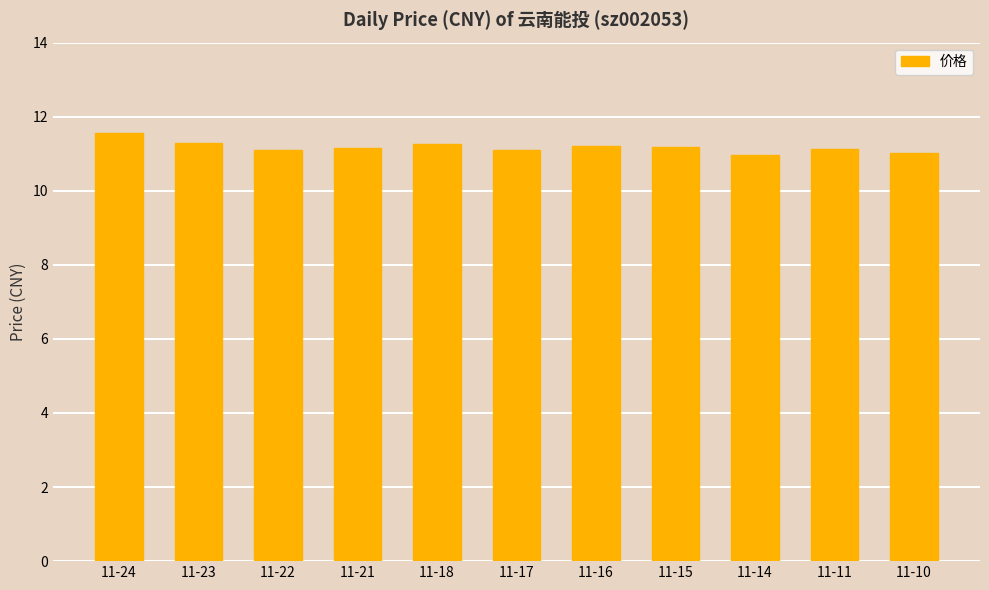

At which category does the chart reach its peak across all series?

11-24